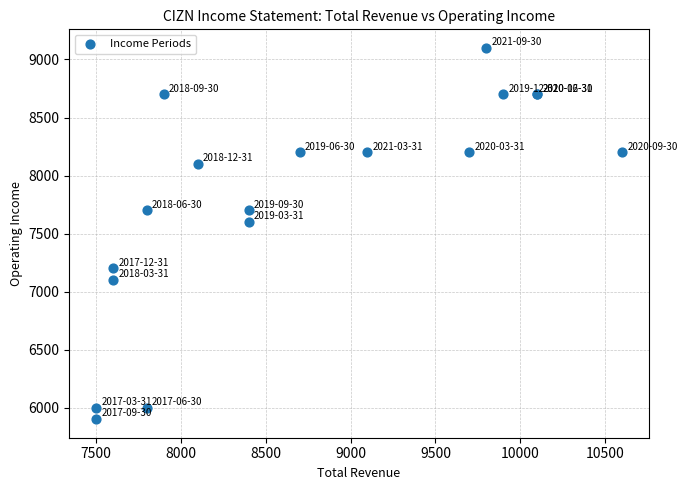

What Y value in the scatter plot is closest to 7500?

7600